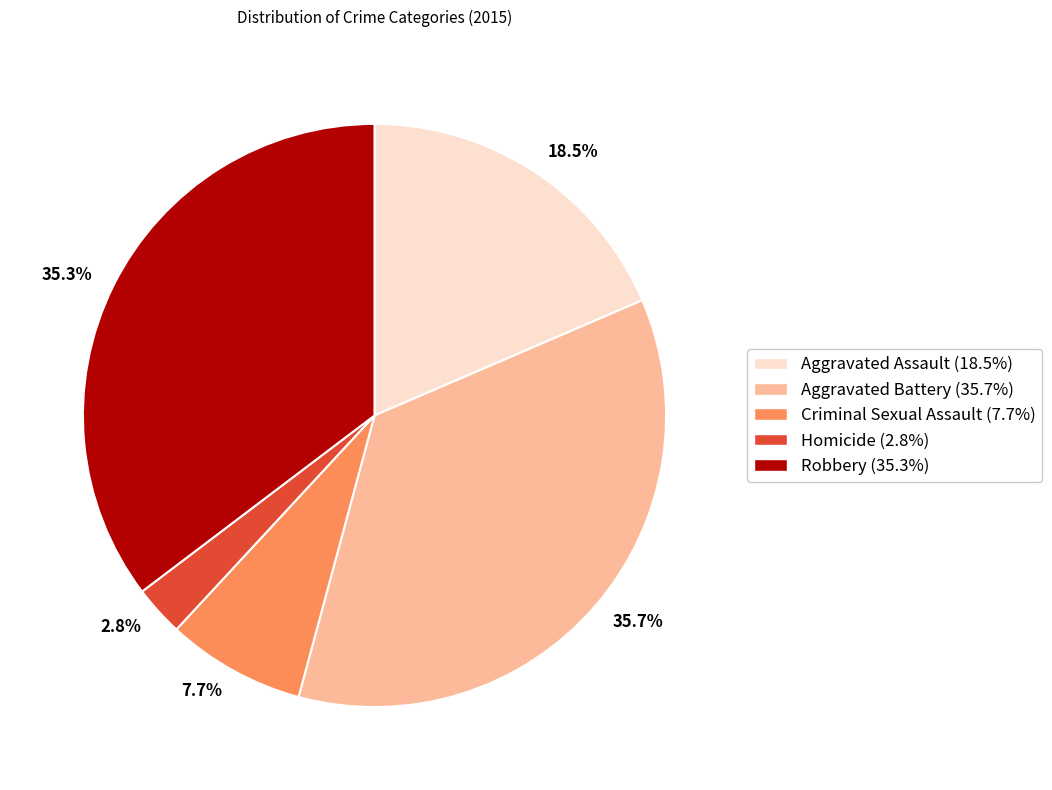

Is it true that Robbery is 35% of the pie?

True